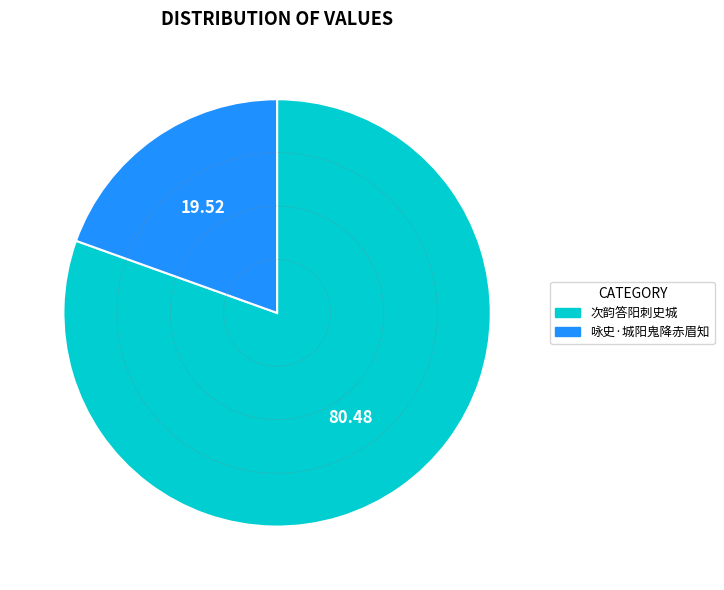

Which slice represents more than half of the pie?

次韵答阳刺史城